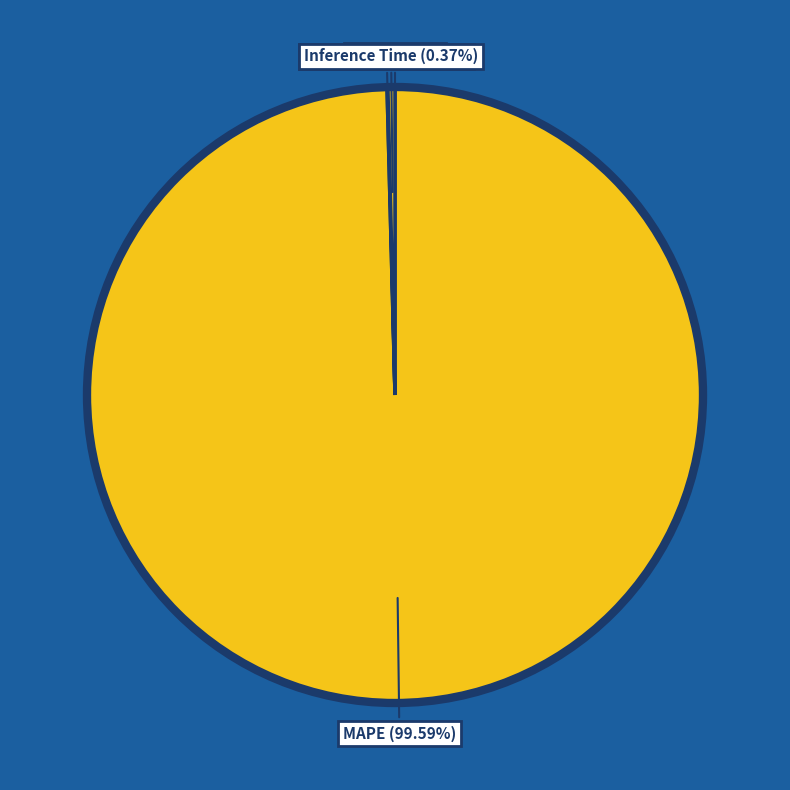

Does MAPE represent more than half of the total?

Yes